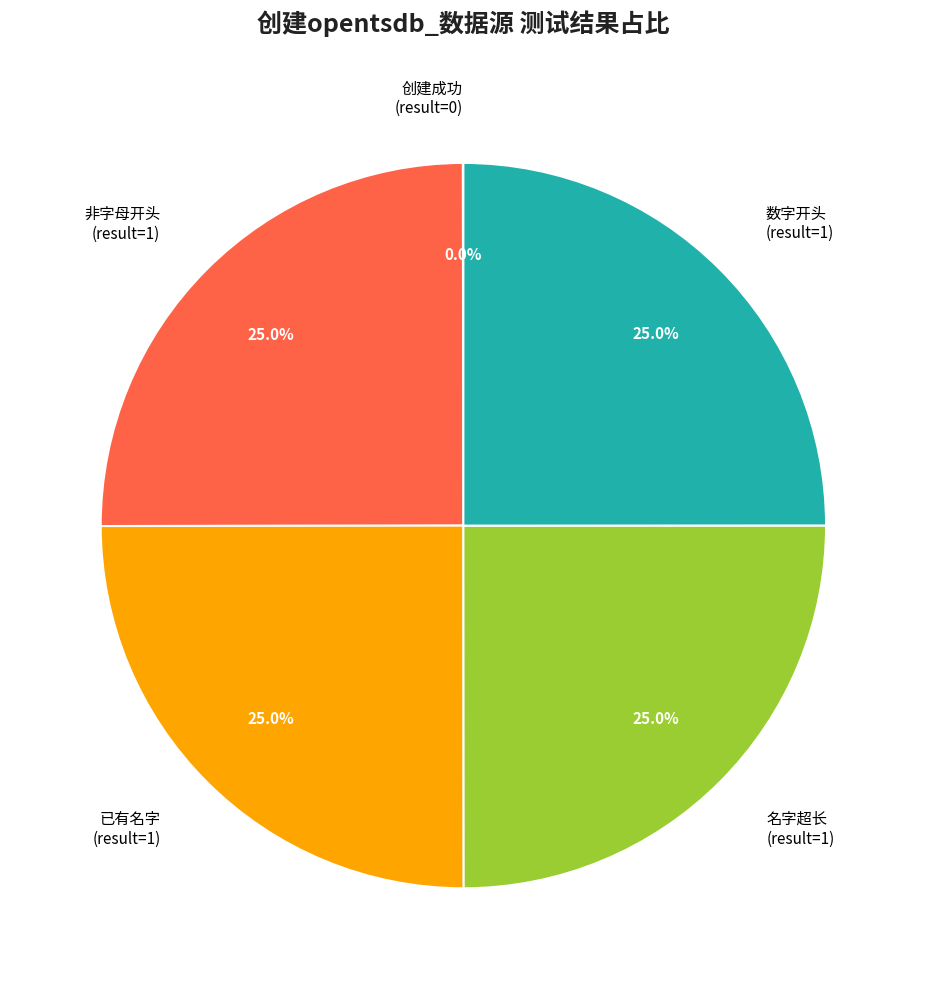

Combined, what portion of the pie is 名字超长 (result=1) and 数字开头 (result=1)?

50.0%